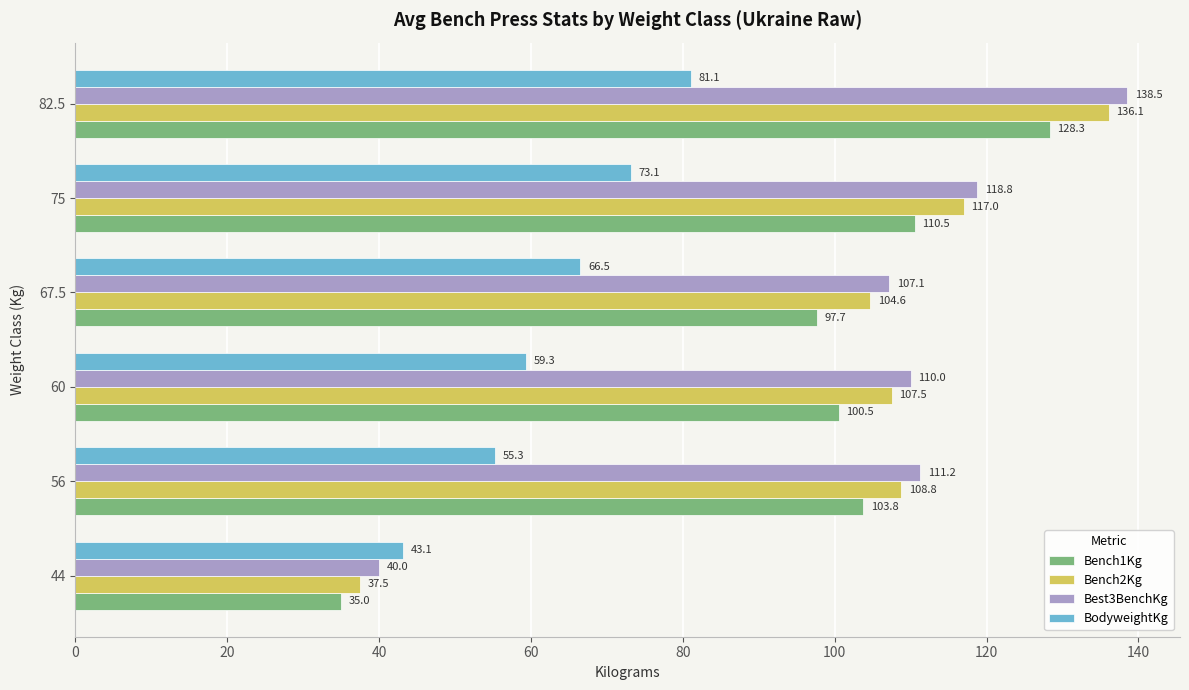

What is the difference between the BodyweightKg values at 44 and 60?

16.2